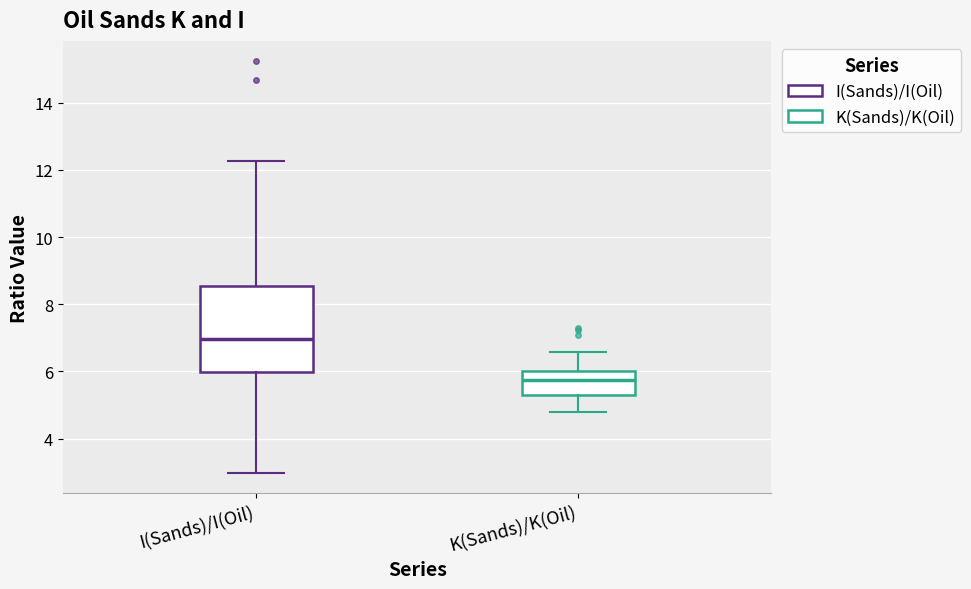

Reading left to right, read every box against the y-axis: the position of its median line, the range the box covers, and the ends of its whiskers. The values are not printed on the chart, so give them approximately, as read against the axis.

I(Sands)/I(Oil): median 7.0, box 6.0 to 8.6, whiskers 3.0 to 12.2
K(Sands)/K(Oil): median 5.8, box 5.4 to 6.0, whiskers 4.8 to 6.6